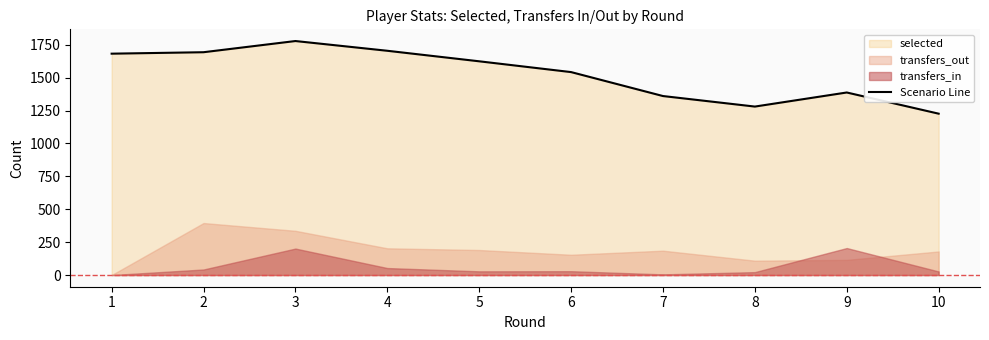

How many points are higher than both their immediate neighbors (excluding endpoints)?

2